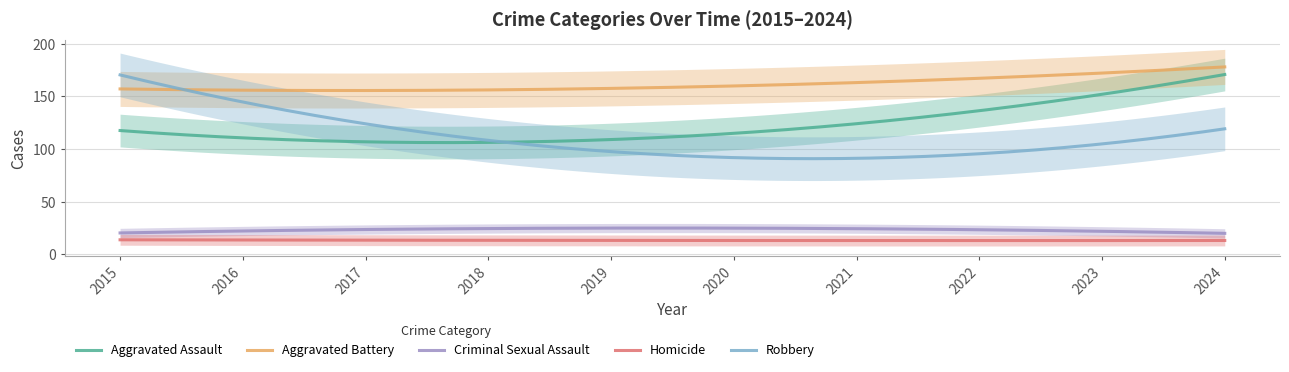

What is the highest value of the Criminal Sexual Assault series?

25.1